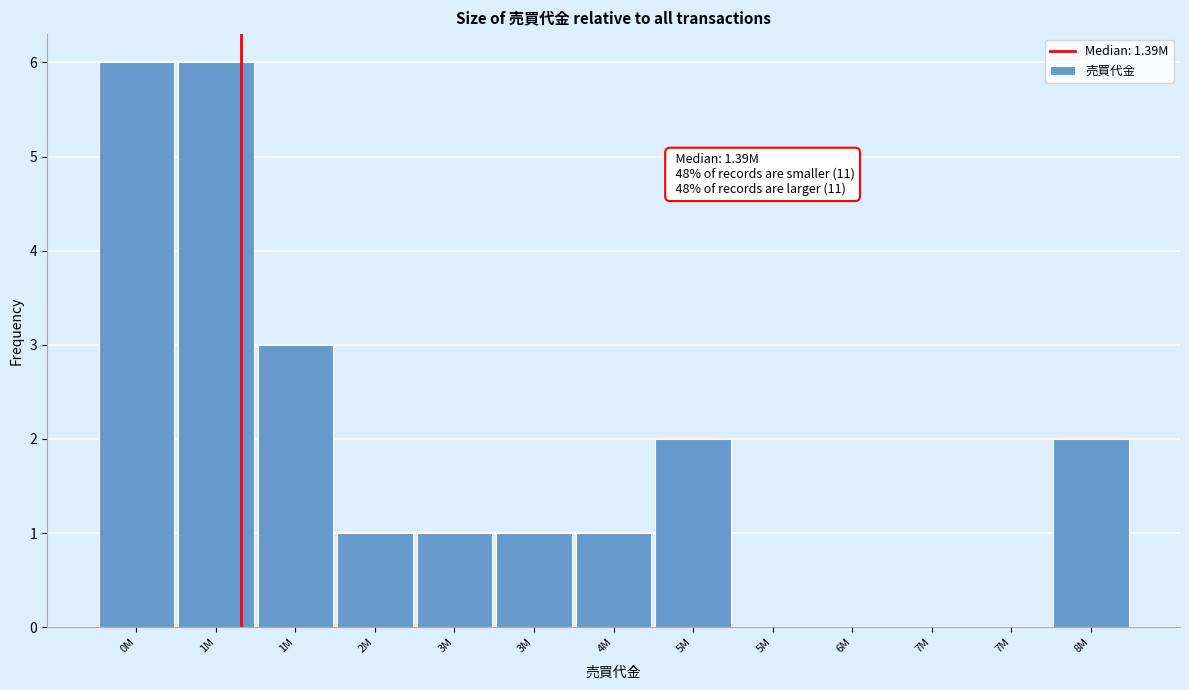

Are the bars horizontal?

No